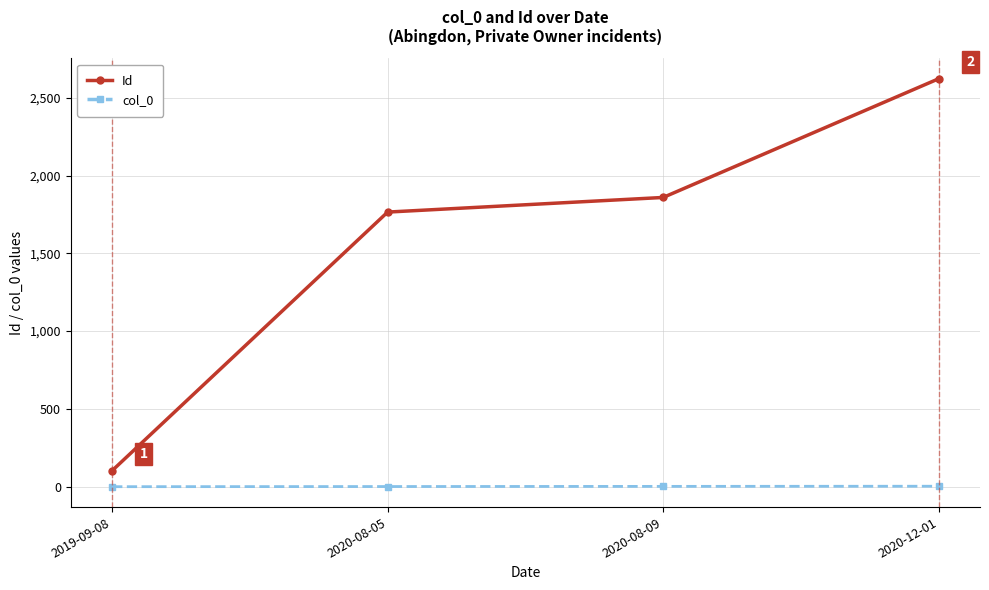

True or false: Id has more than 1 interior local peaks.

False